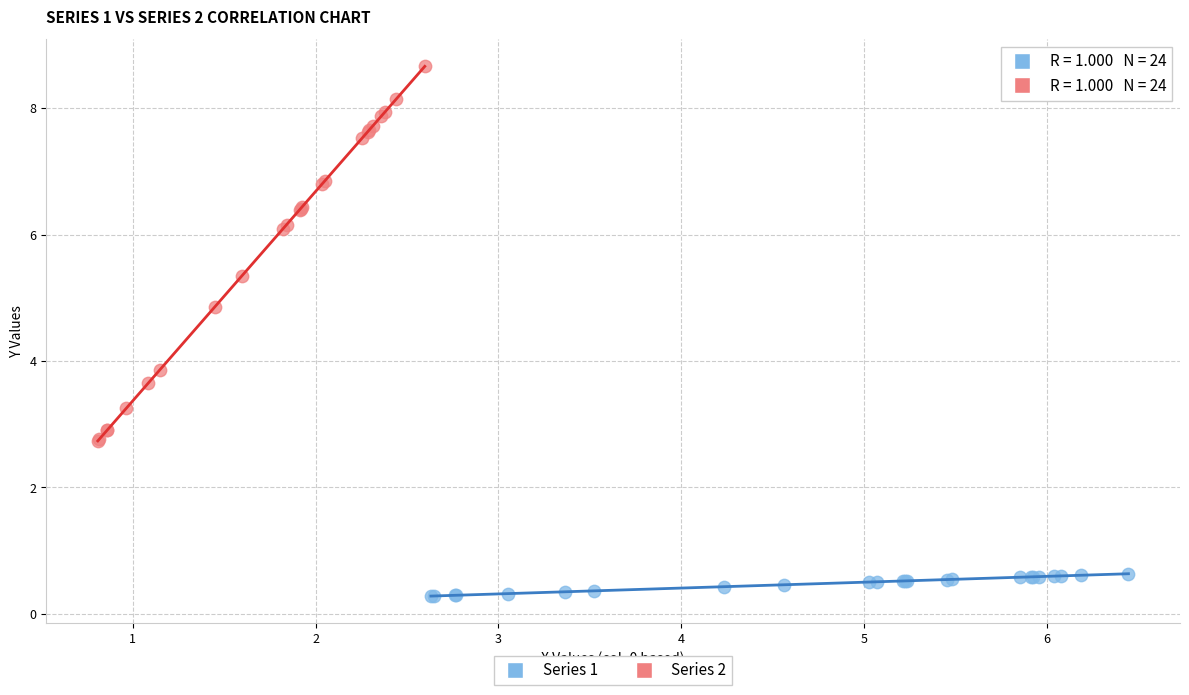

Which series reaches the minimum Y coordinate?

Series 1